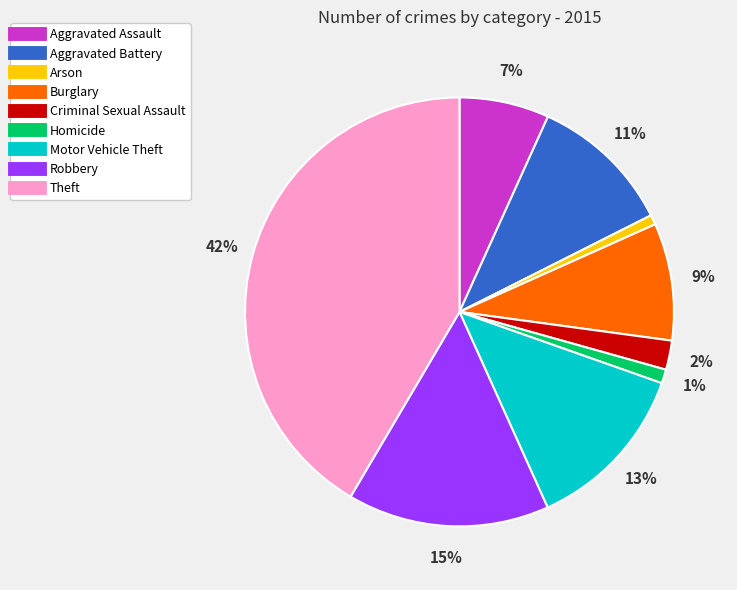

Does Motor Vehicle Theft account for over 50% of the chart?

No